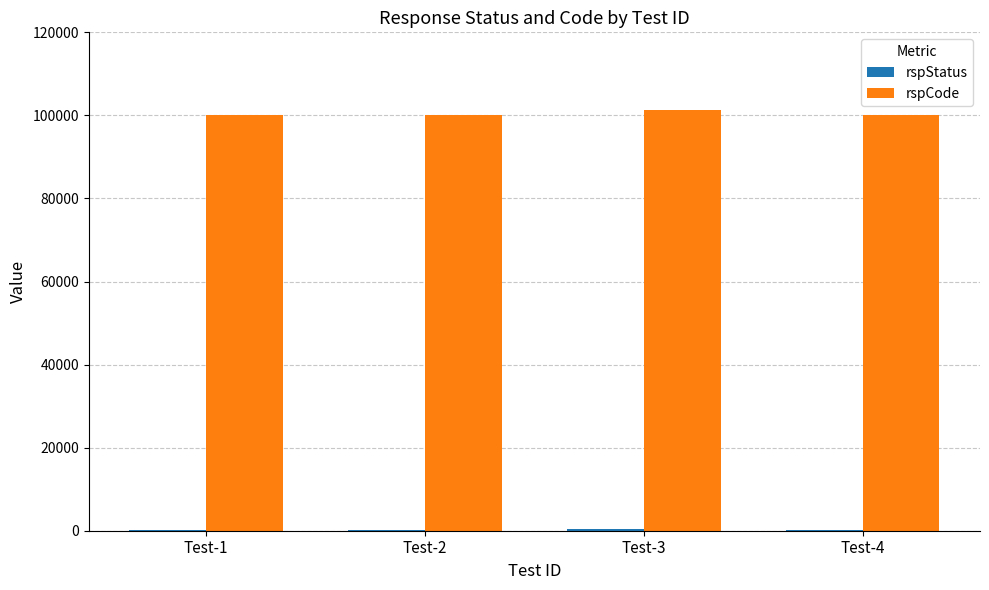

What is the sum of all rspCode values?

401400